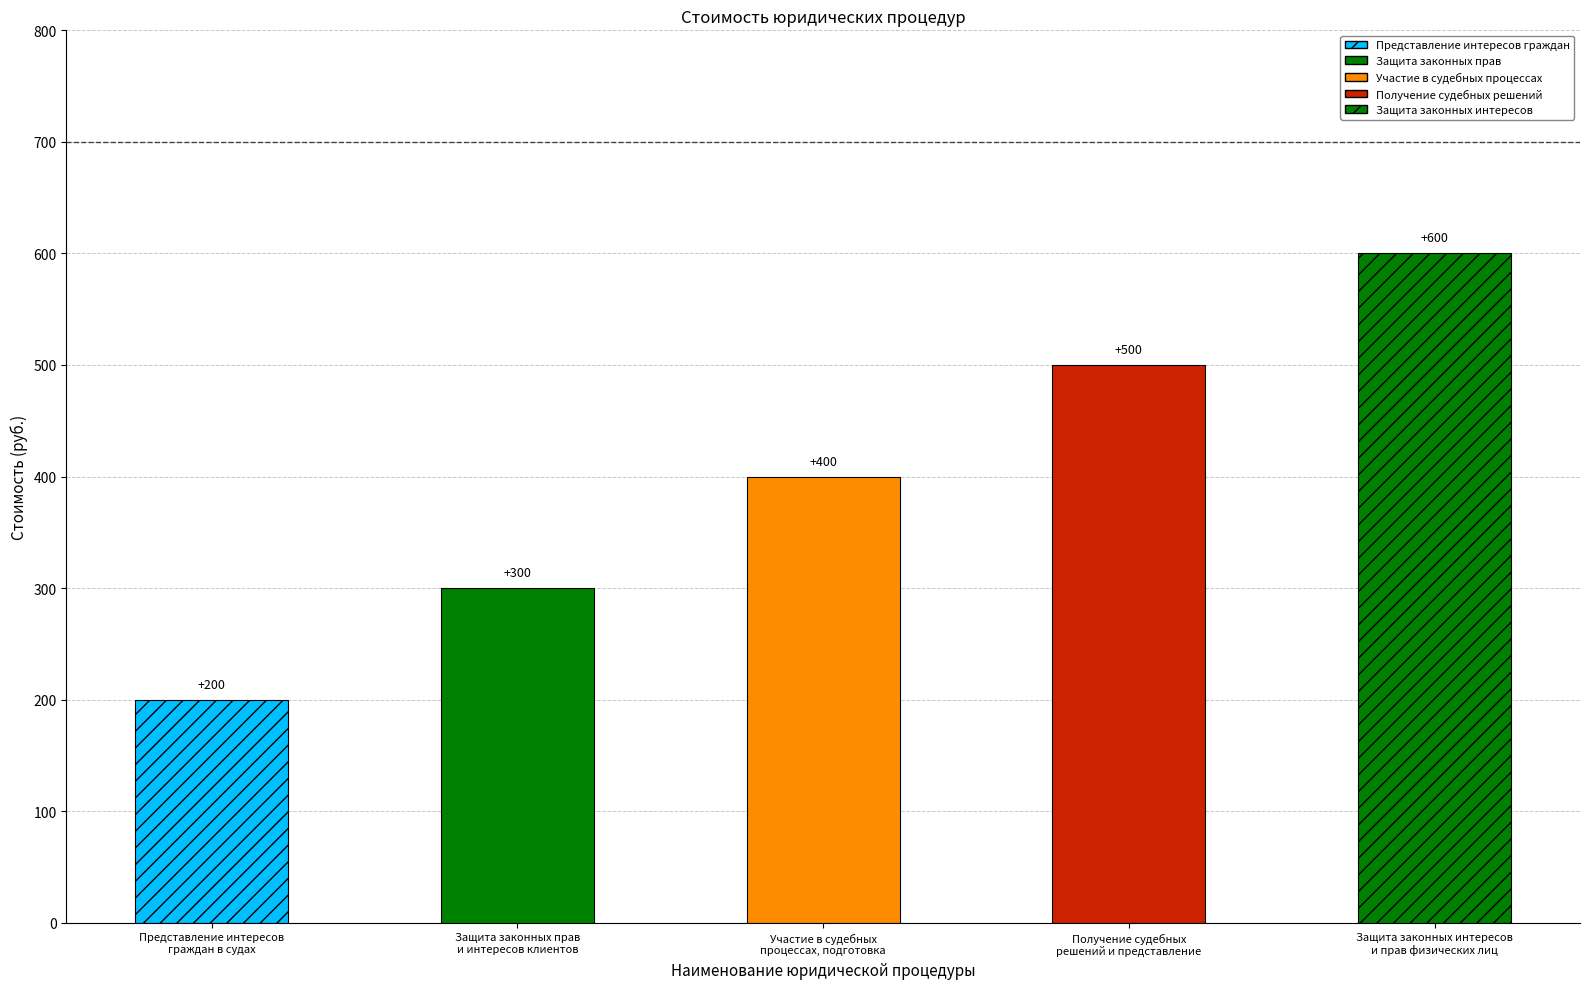

What is the value of the 3rd bar from the left?

400